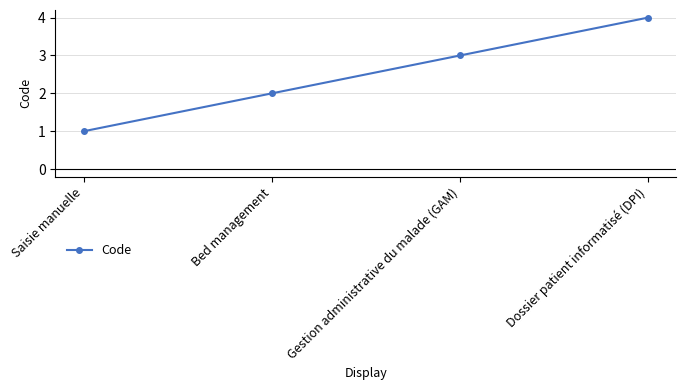

How many categories are shown in the chart?

4